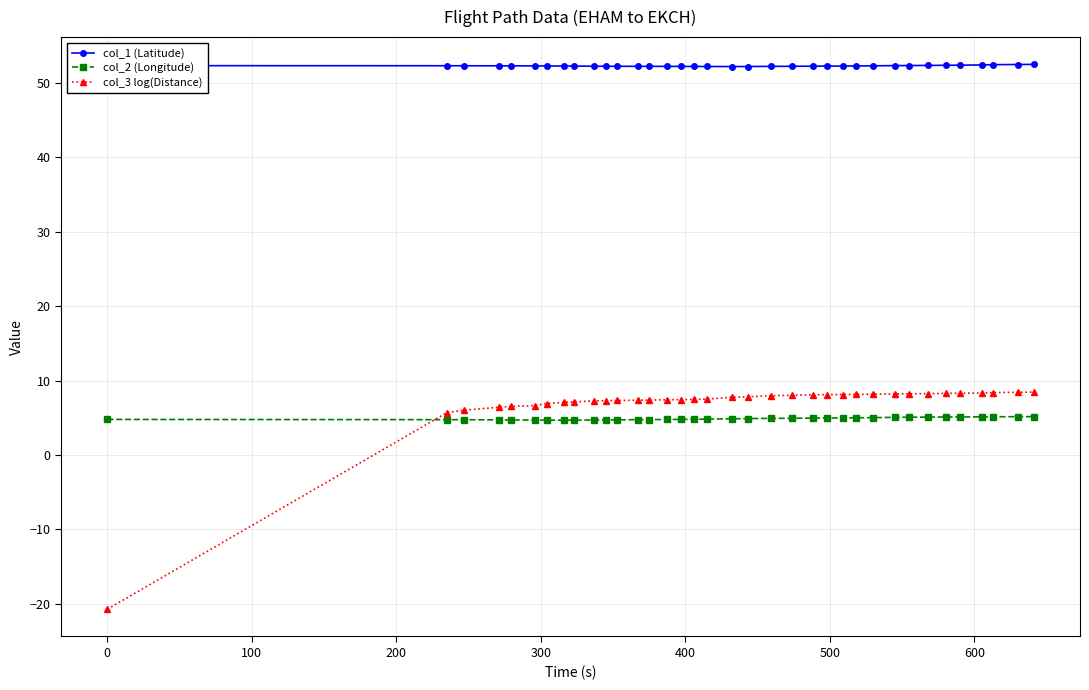

What is the minimum value shown in the chart?

-20.7